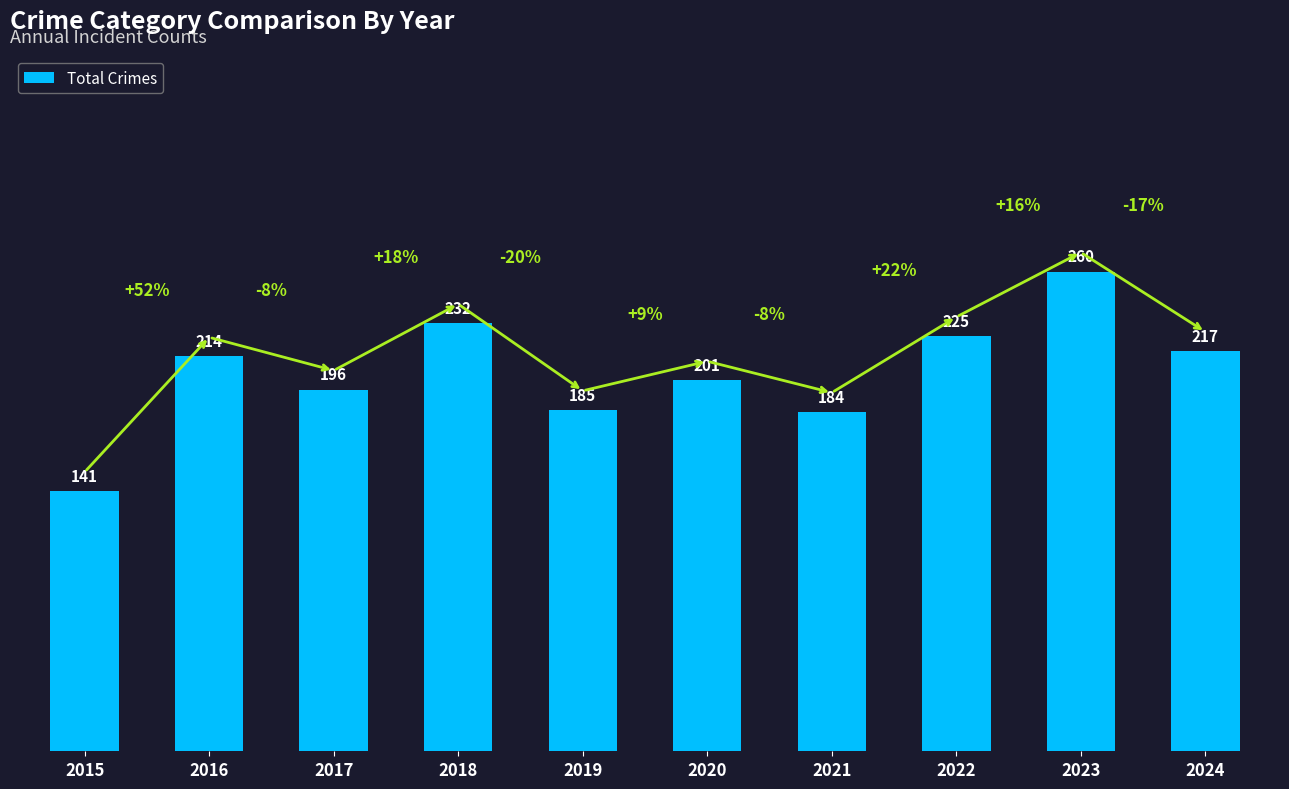

Which label corresponds to the smallest value in the chart?

2015